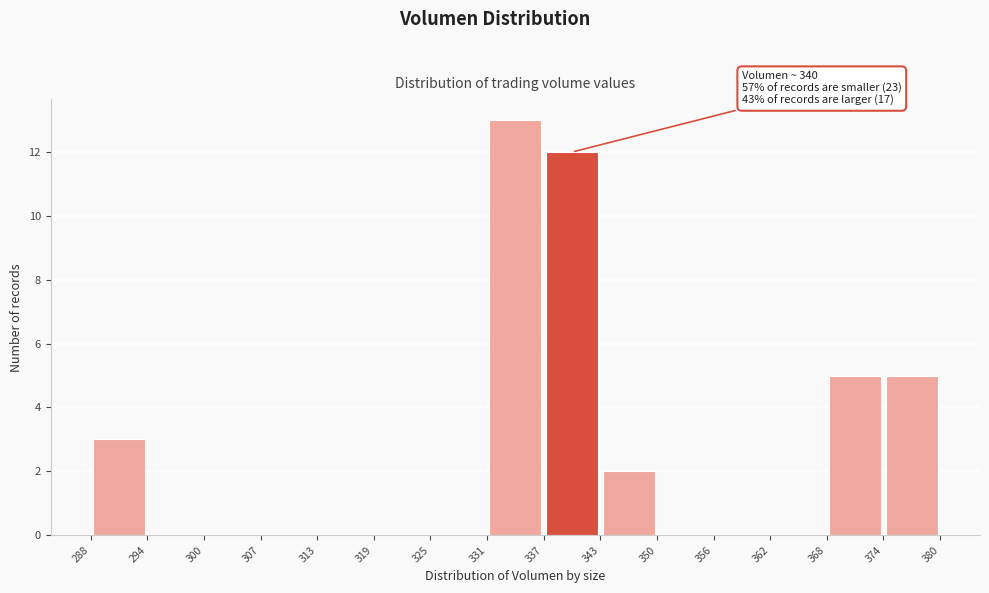

Over which range of the x-axis is the bar tallest?

331 to 337